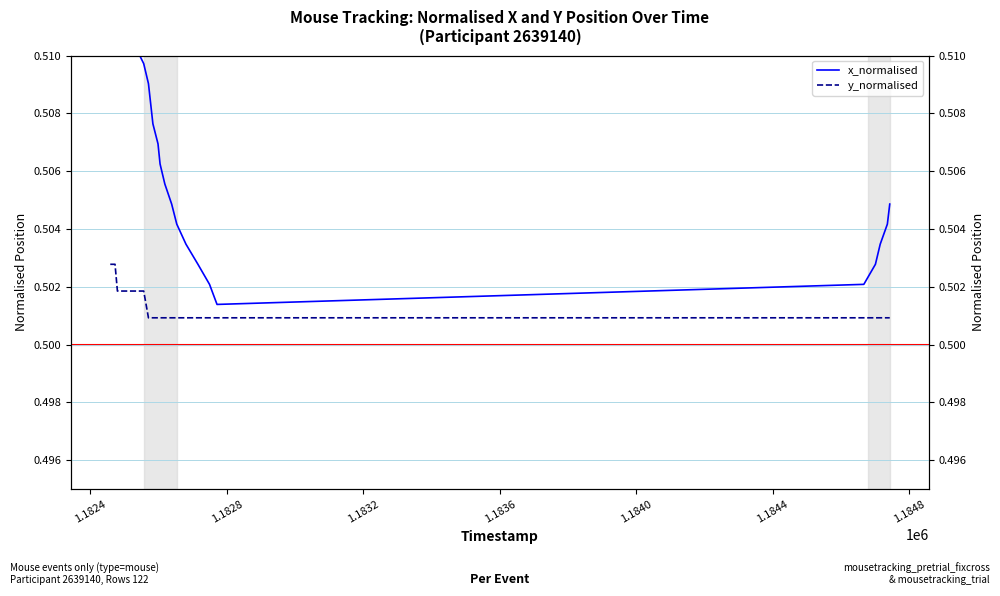

The value of y_normalised at 23 is 0.8. True or false?

False